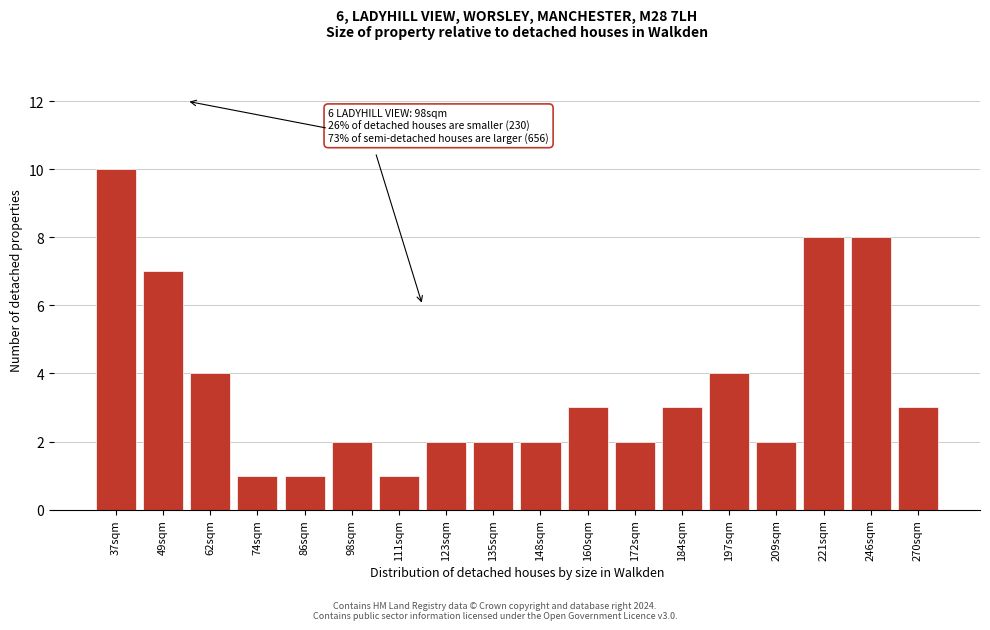

Reading left to right, list all the values displayed in this chart.

10	7	4	1	1	2	1	2	2	2	3	2	3	4	2	8	8	3